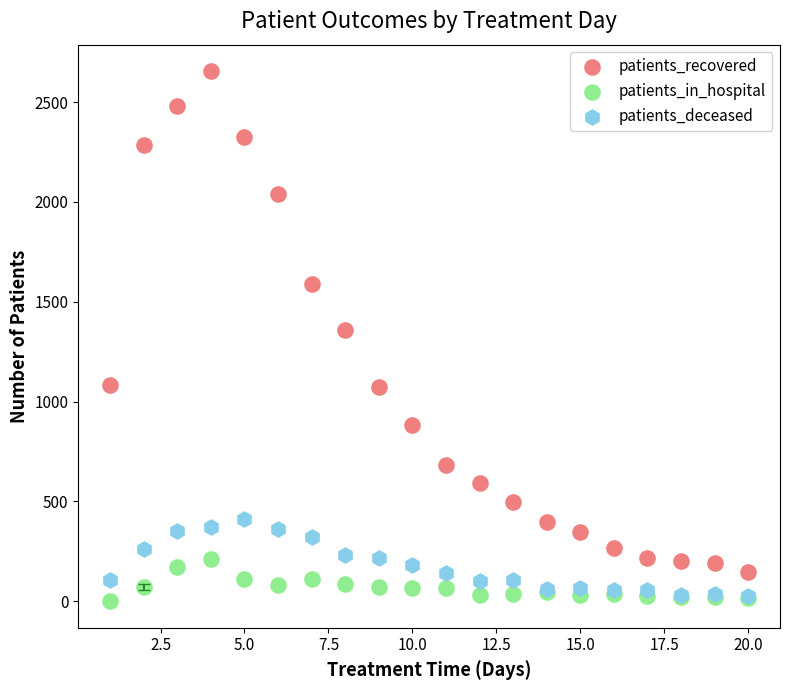

In the patients_recovered series, what Y value is closest to 1400?

1360